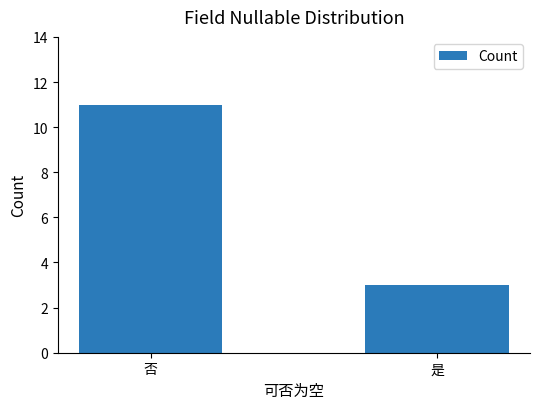

What is the label of the 2nd bar from the left?

是